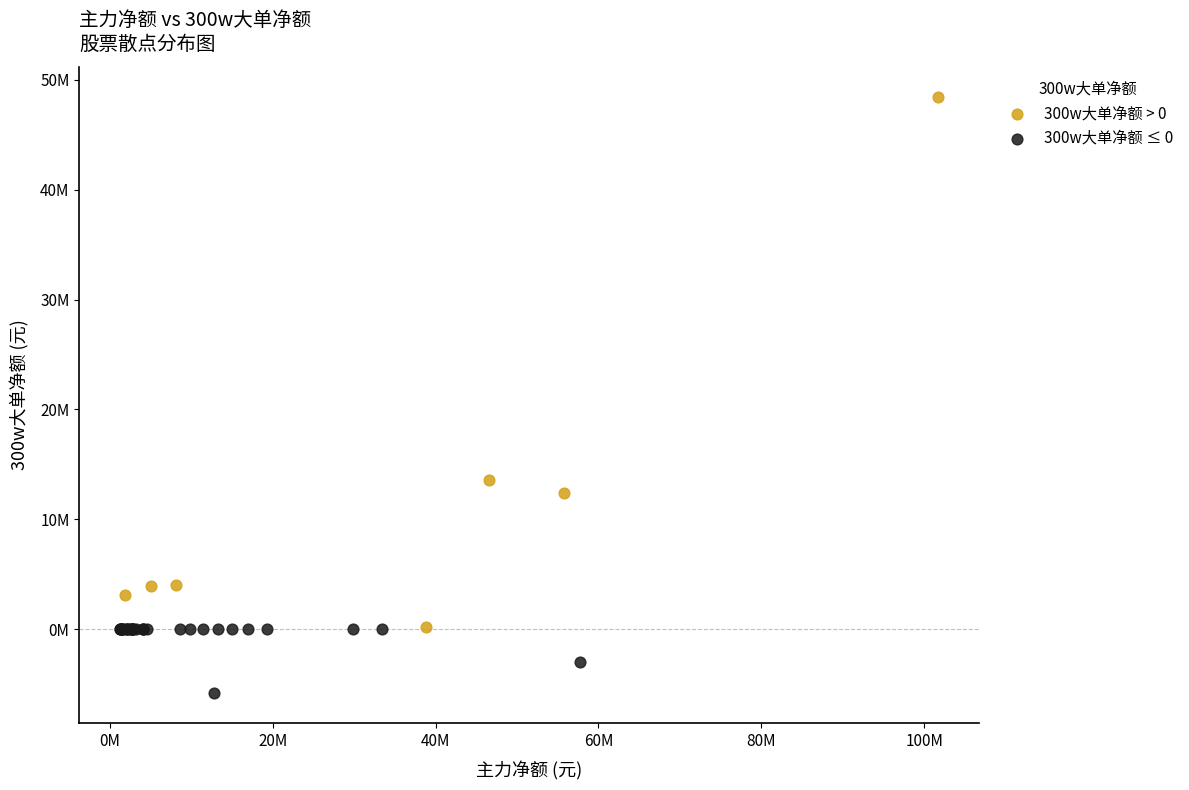

Which series reaches the minimum Y coordinate?

300w大单净额 ≤ 0